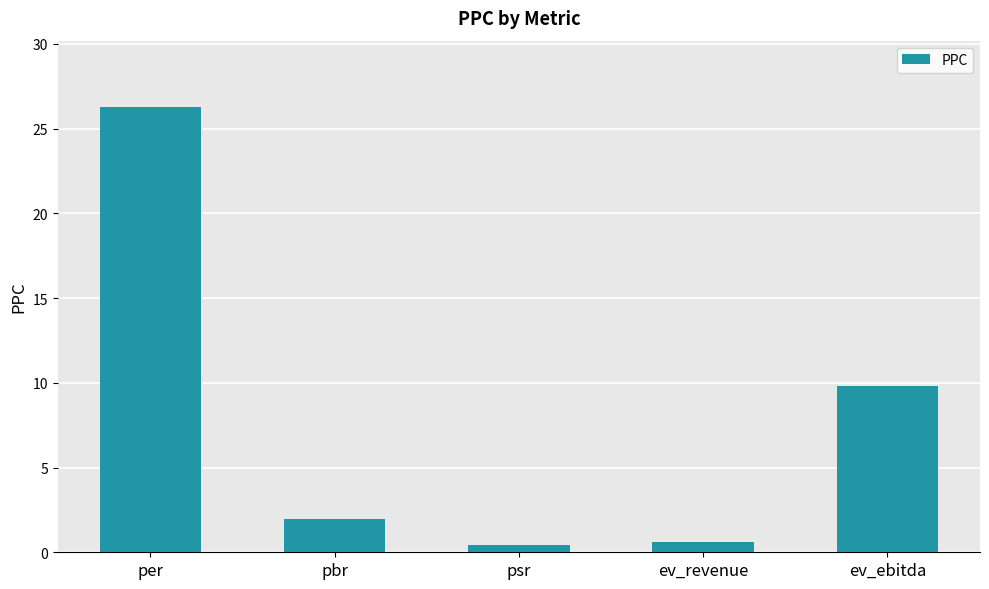

Which has a higher value, psr or ev_ebitda?

ev_ebitda